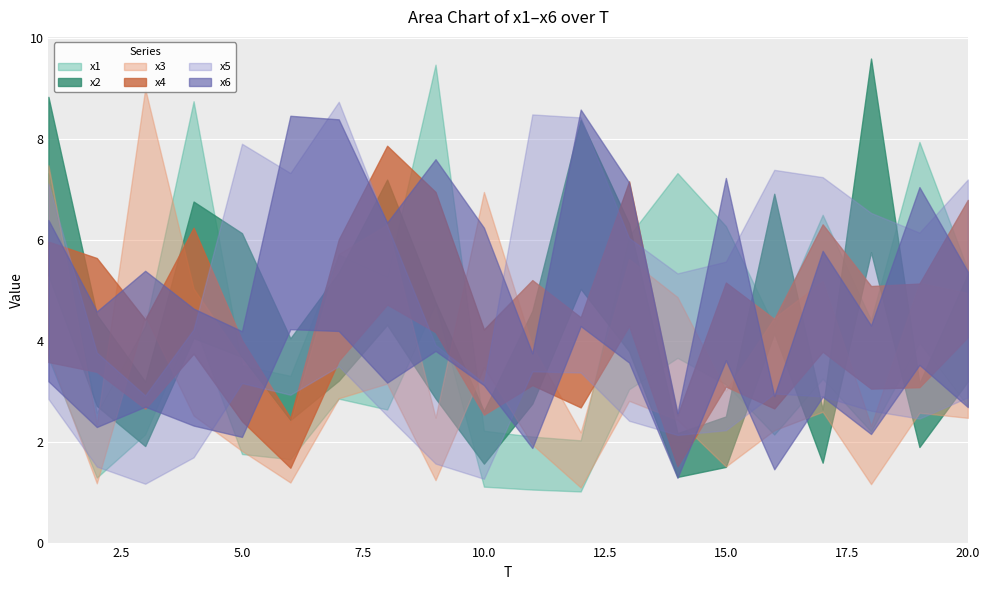

True or false: x6 has more than 0 points higher than both neighbors.

True